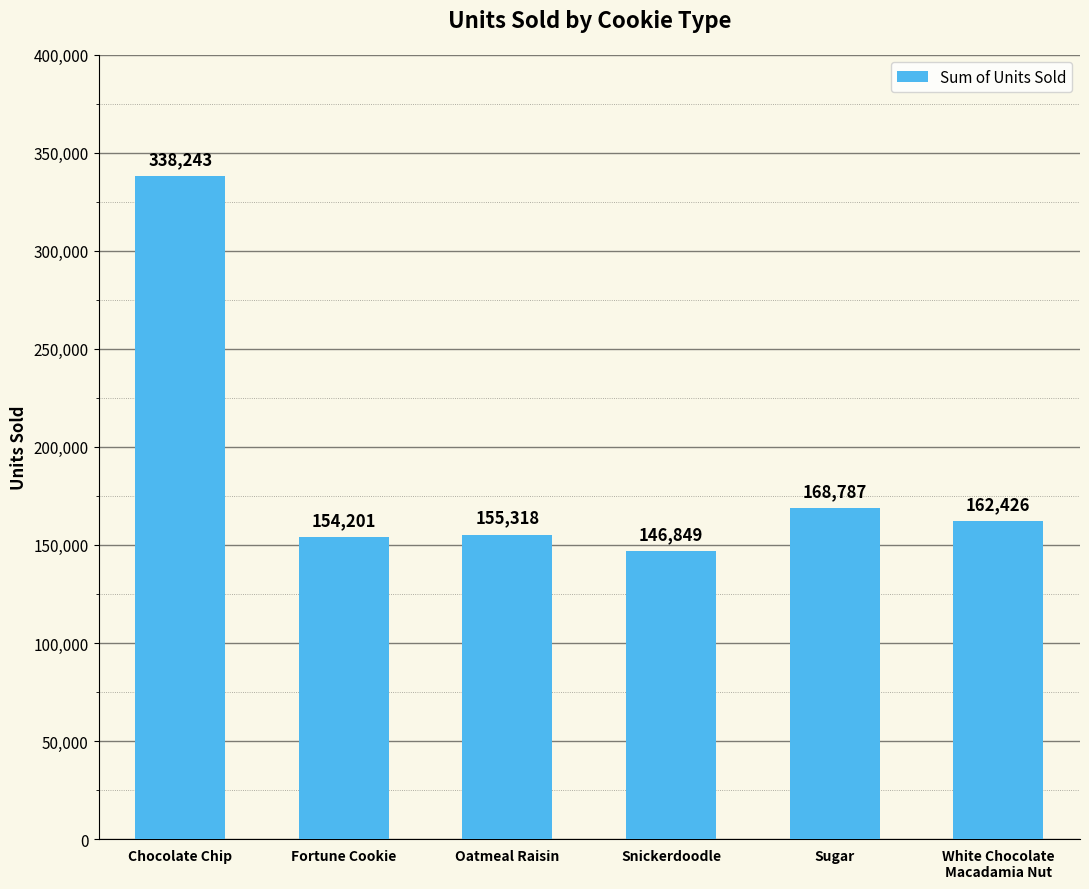

Between Chocolate Chip and Oatmeal Raisin, which is larger?

Chocolate Chip